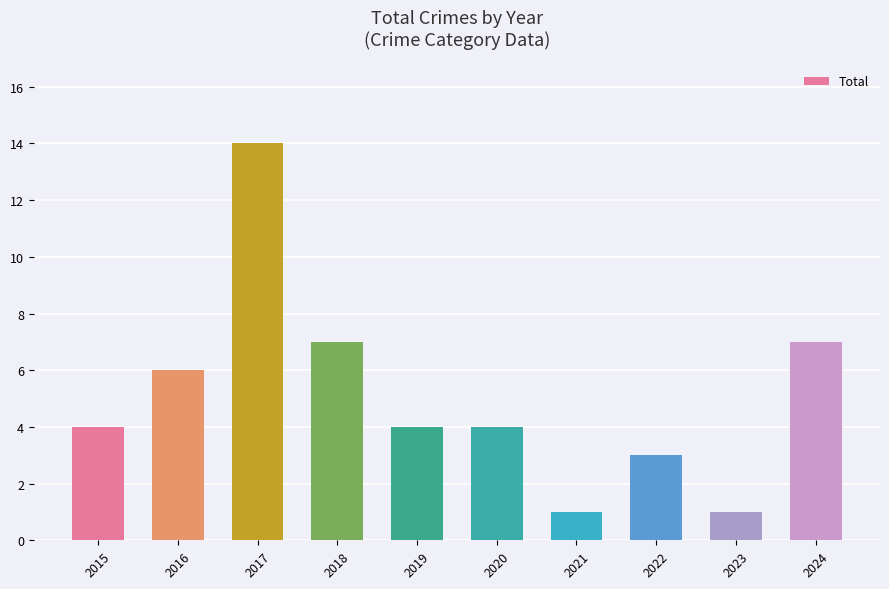

Does the chart contain stacked bars?

No